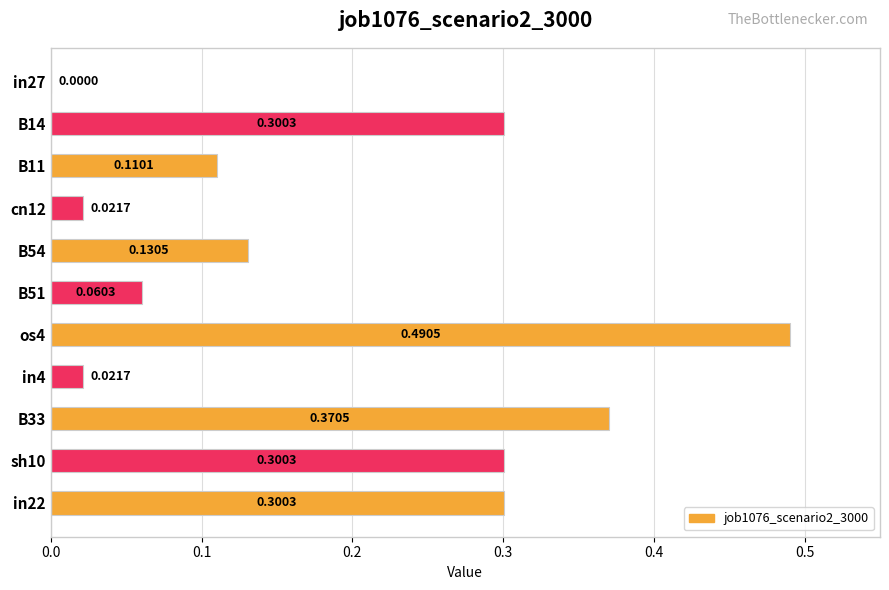

Which has a higher value, B11 or B54?

B54